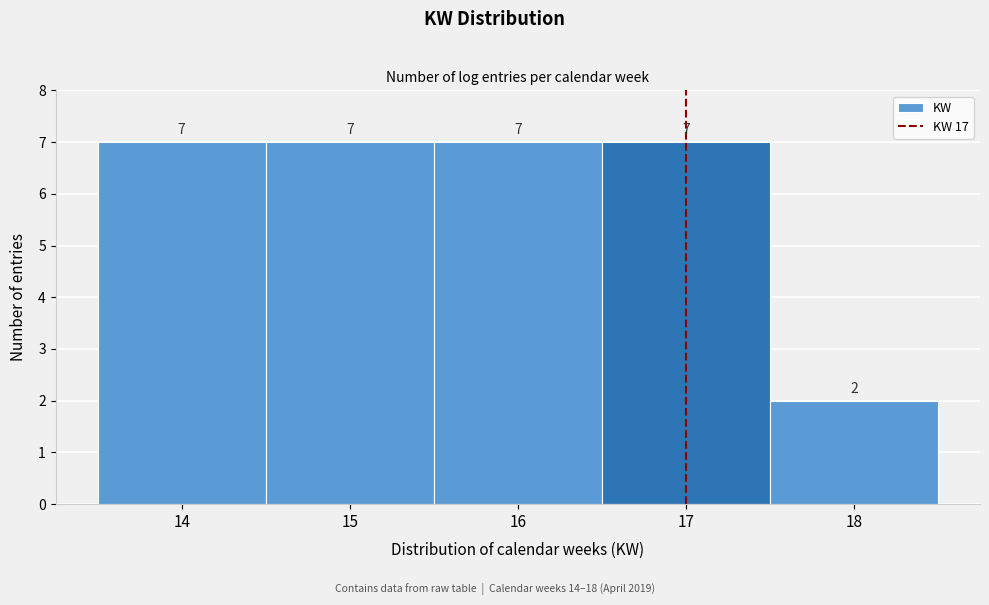

Reading left to right, transcribe this chart: for each bar, give the range it covers on the x-axis and its height.

13.5 to 14.5: 7
14.5 to 15.5: 7
15.5 to 16.5: 7
16.5 to 17.5: 7
17.5 to 18.5: 2